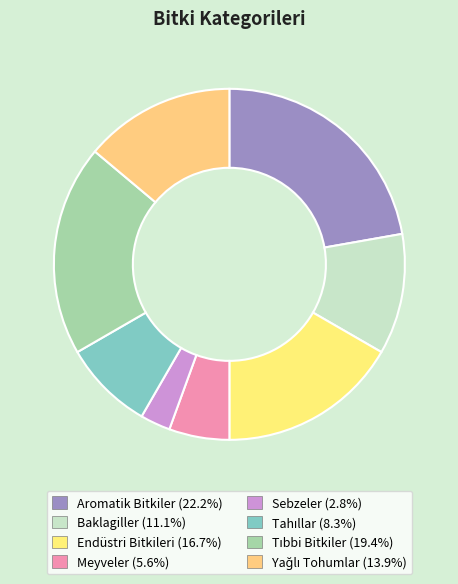

To the nearest percent, what percentage of the pie is Aromatik Bitkiler?

22%